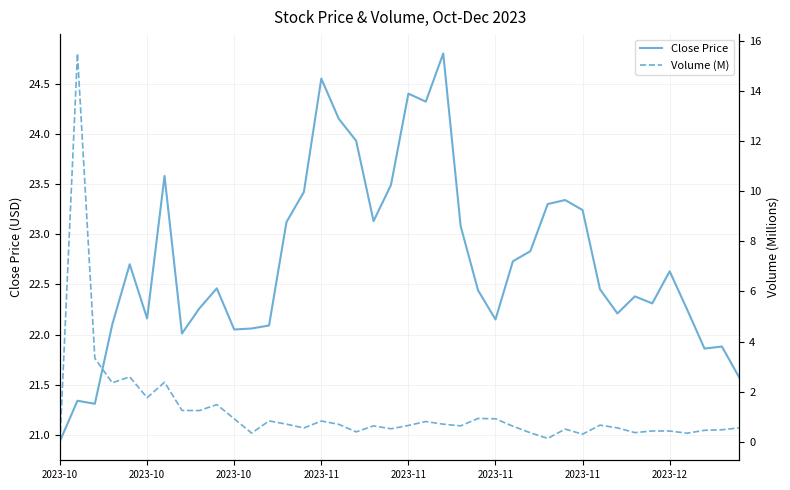

What are all the series names shown in the legend?

Close Price, Volume (M)